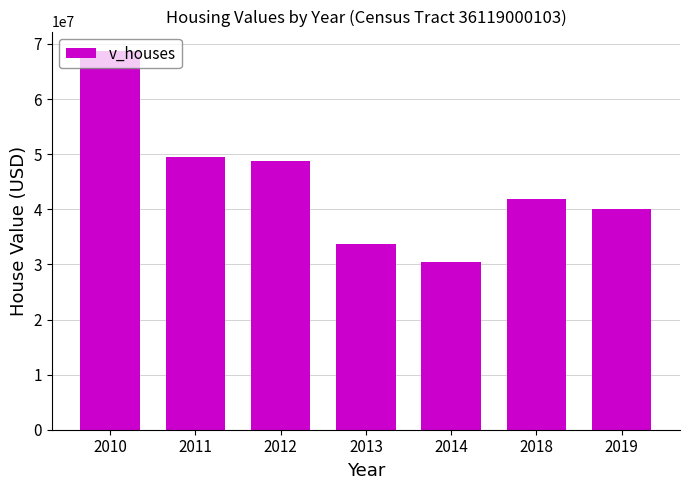

List the labels in order of value, largest first.

2010, 2011, 2012, 2018, 2019, 2013, 2014